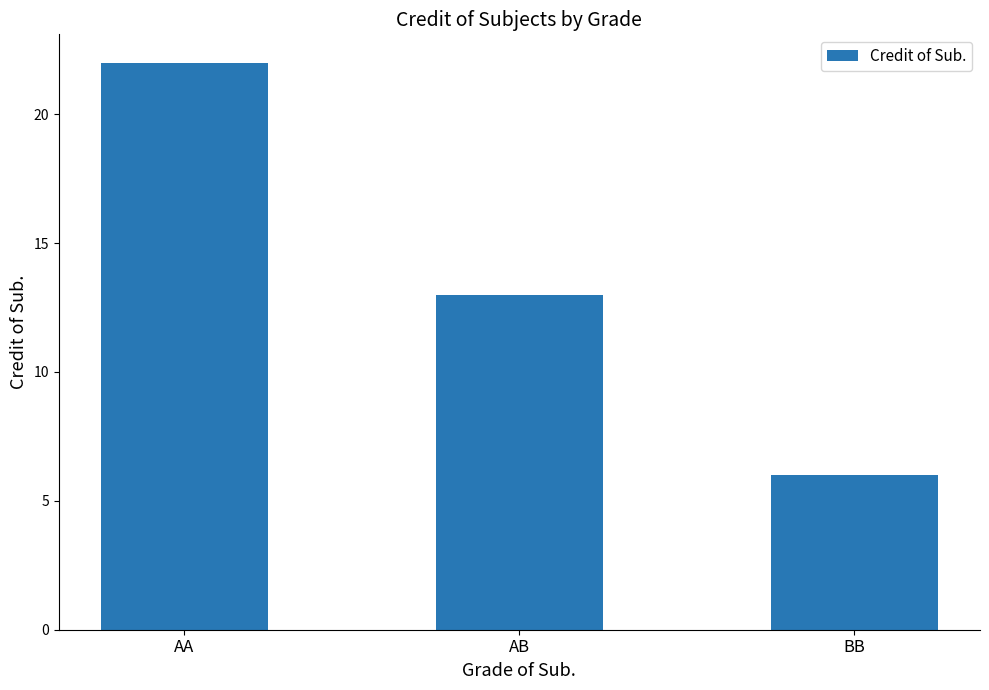

Between AA and AB, which is larger?

AA